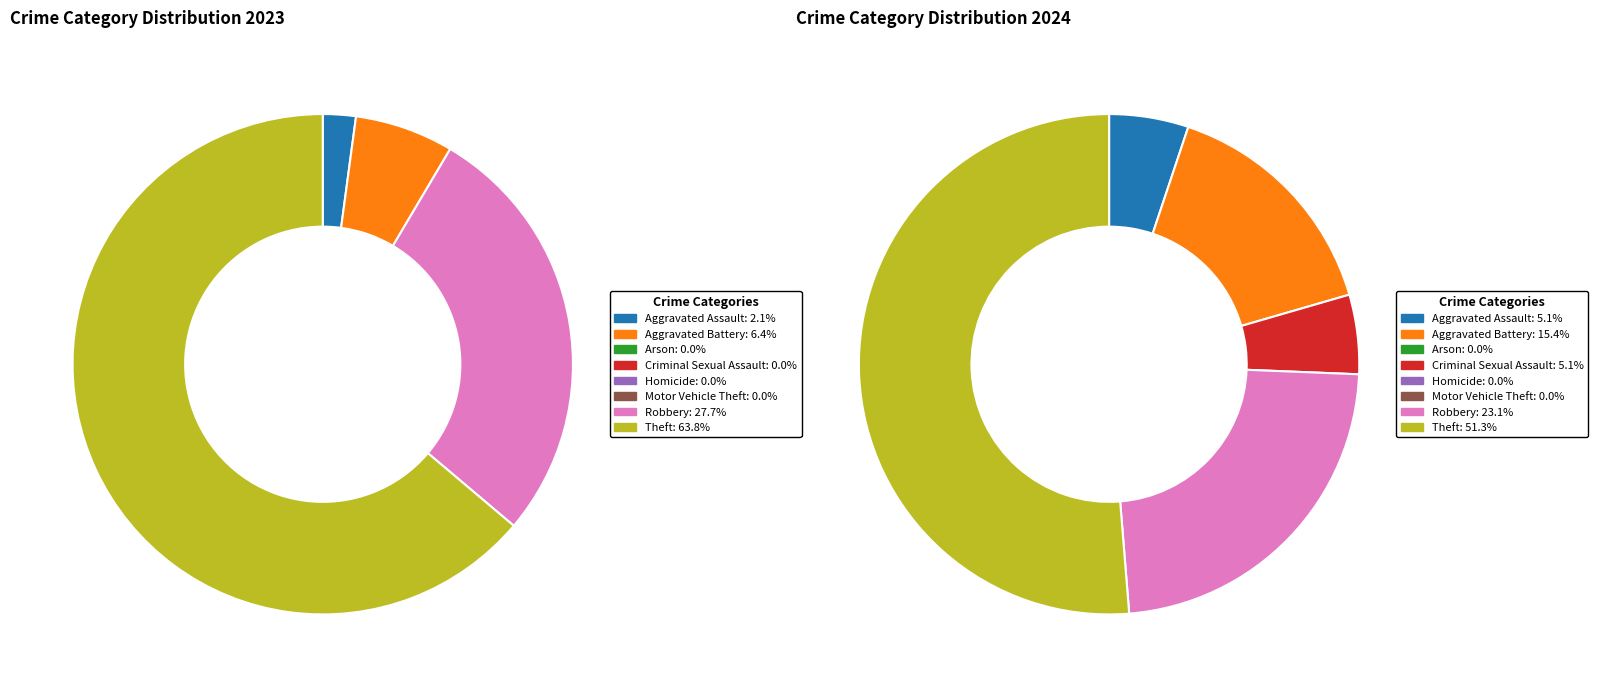

Between 2 and 7, which series saw the biggest shift?

values_2023